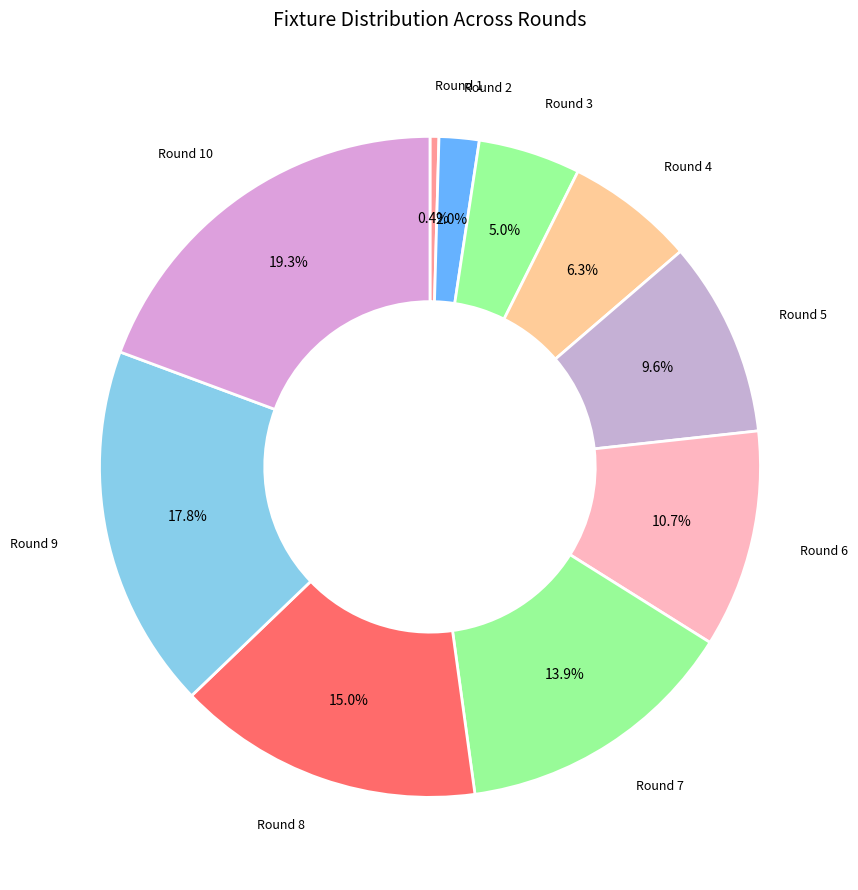

Count the number of slices in the pie.

10